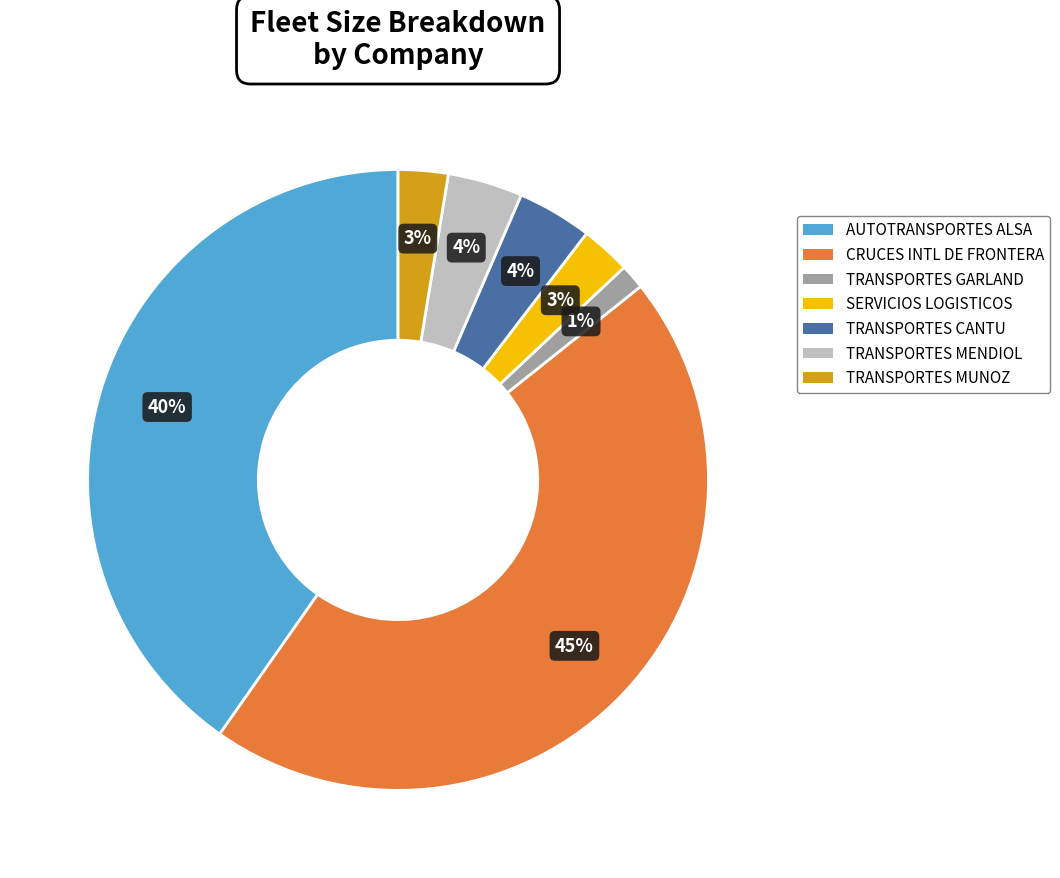

Is there any slice that represents more than half of the pie?

No